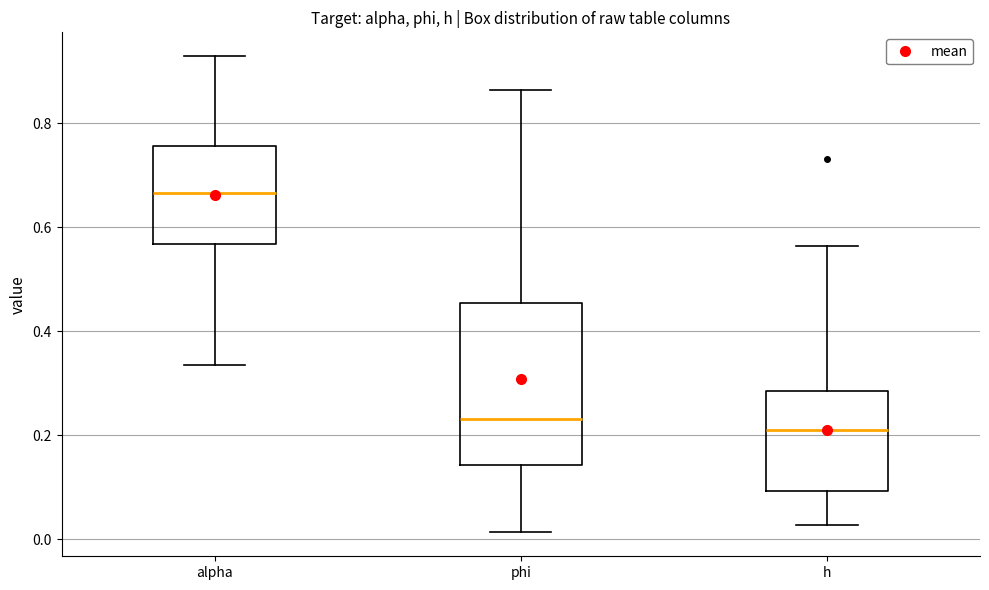

Which box's median line is the highest?

alpha